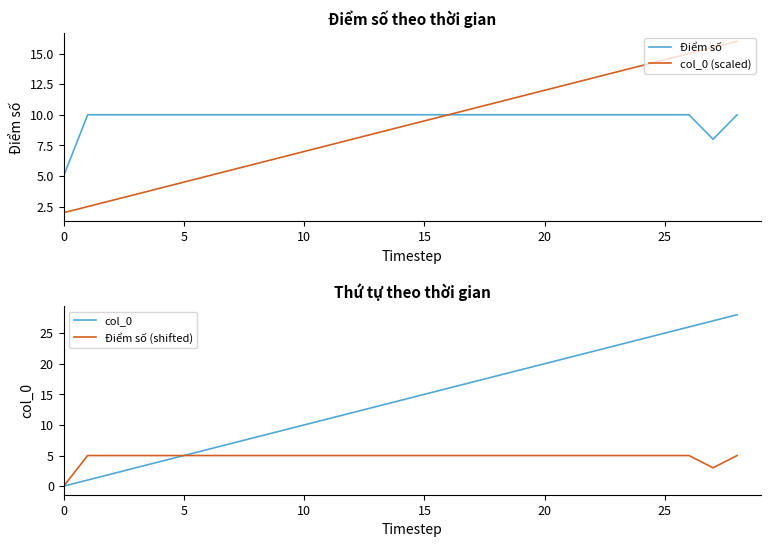

Count the number of categories in the chart.

29